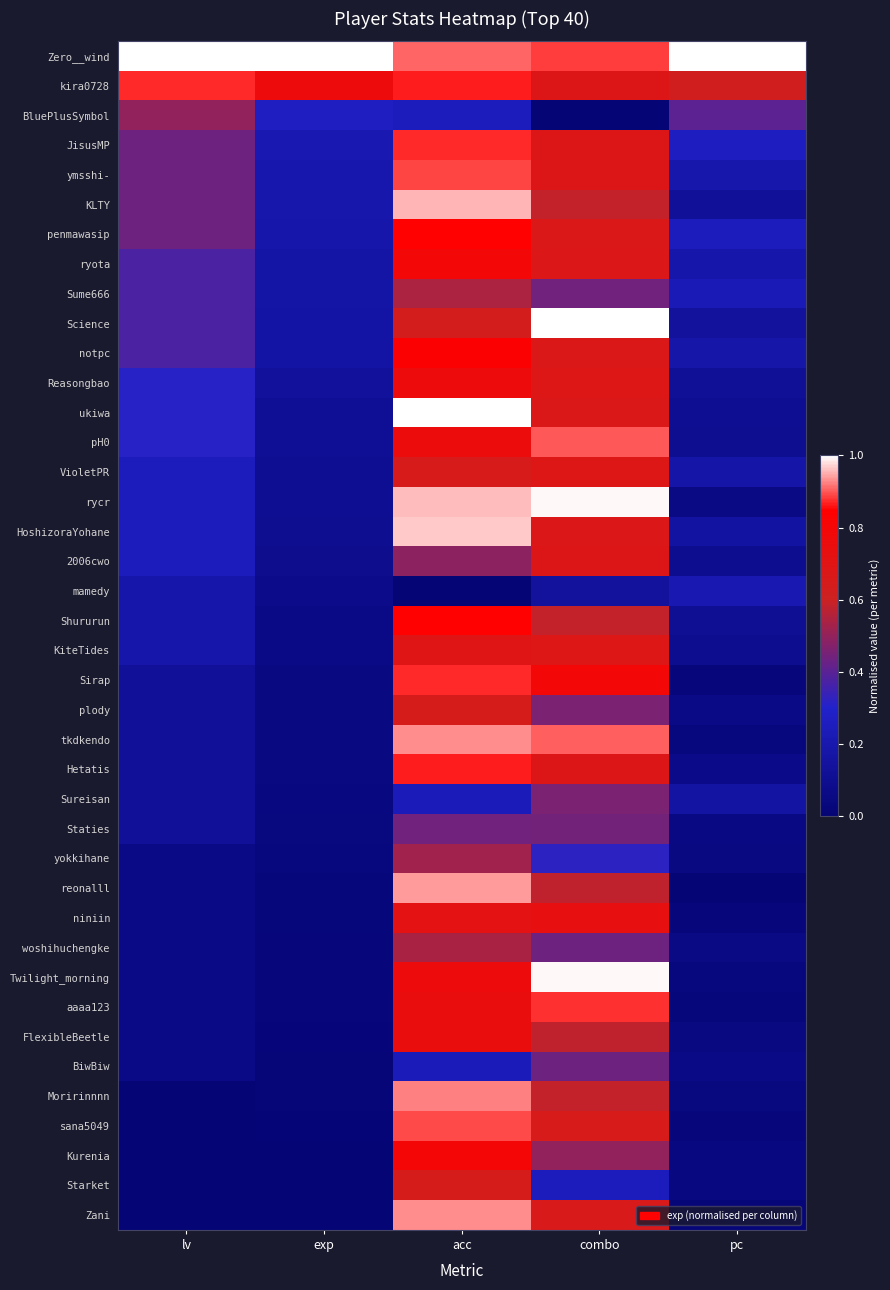

Which label corresponds to the smallest value in the chart?

combo